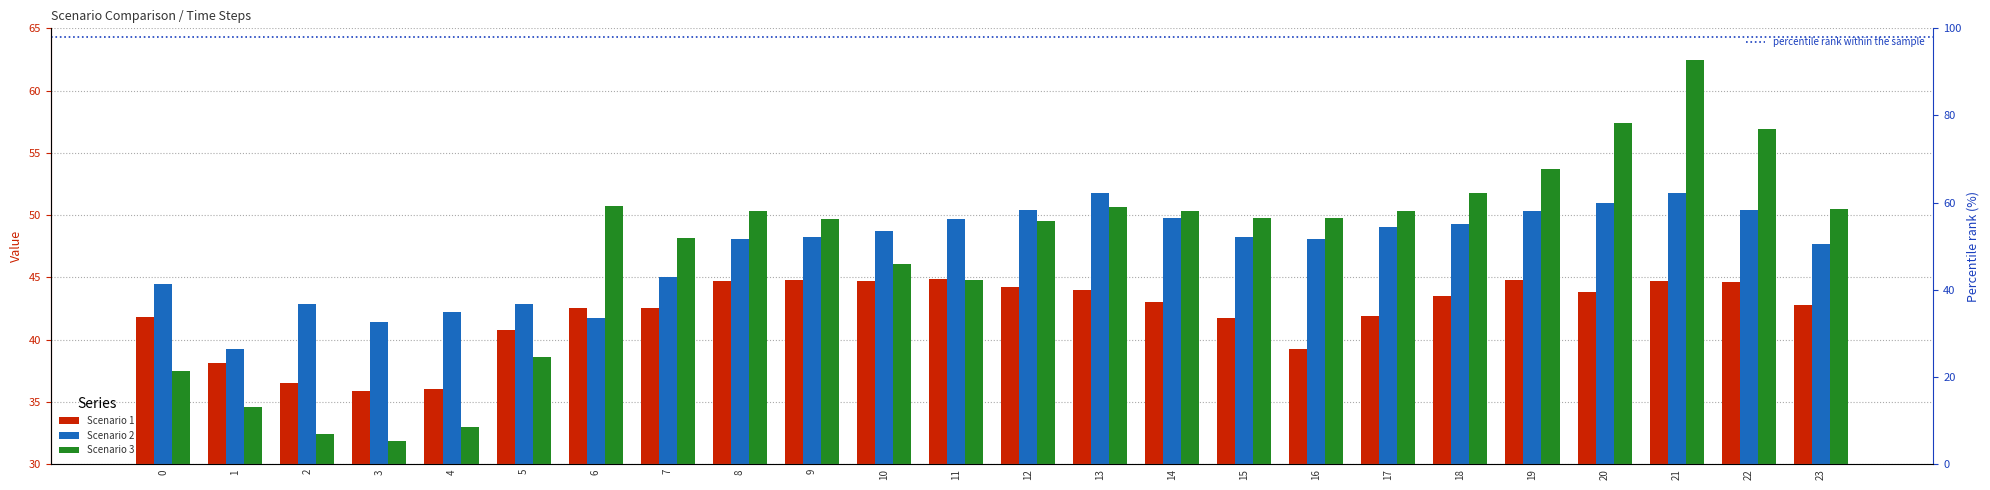

Rank the series by their maximum value, from highest to lowest.

Scenario 3, Scenario 2, Scenario 1